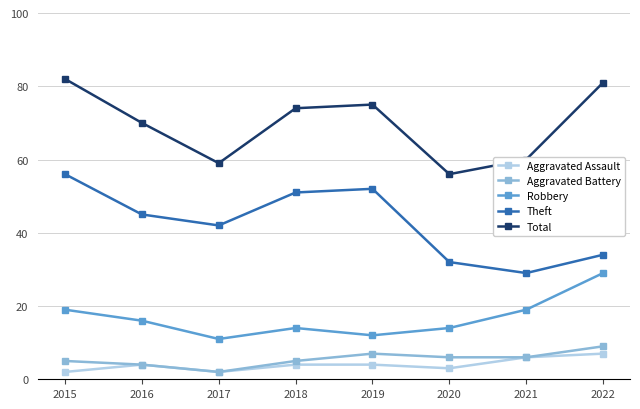

In Total, how many points are lower than both neighbors (excluding endpoints)?

2